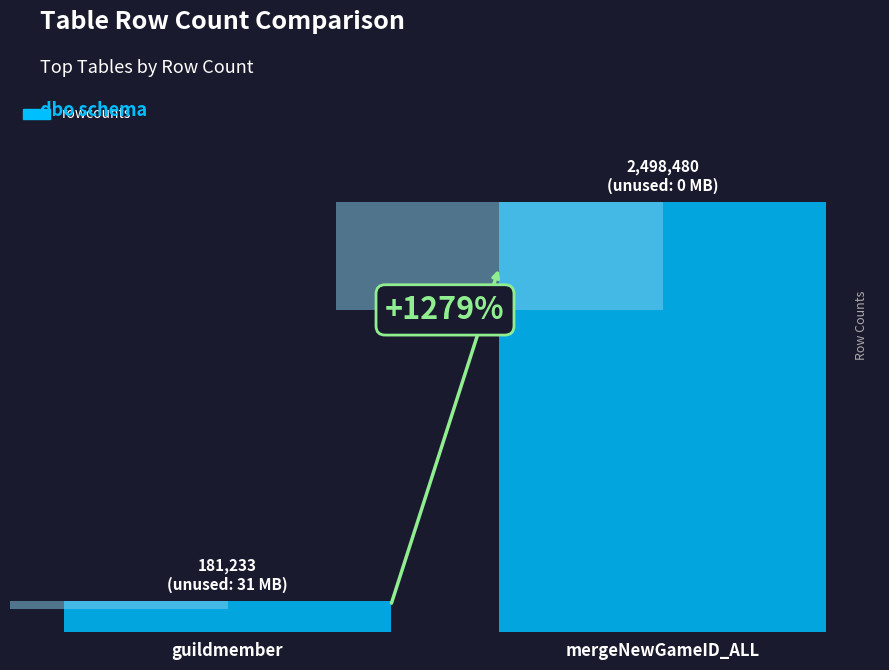

What is the change in value from guildmember to mergeNewGameID_ALL?

+2317247